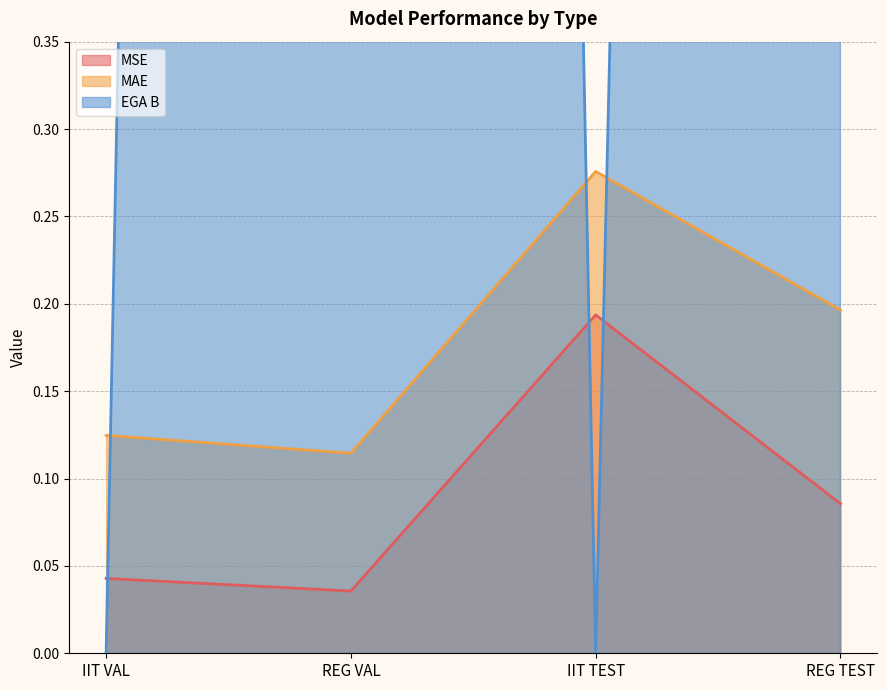

How many lines are shown in the chart?

3